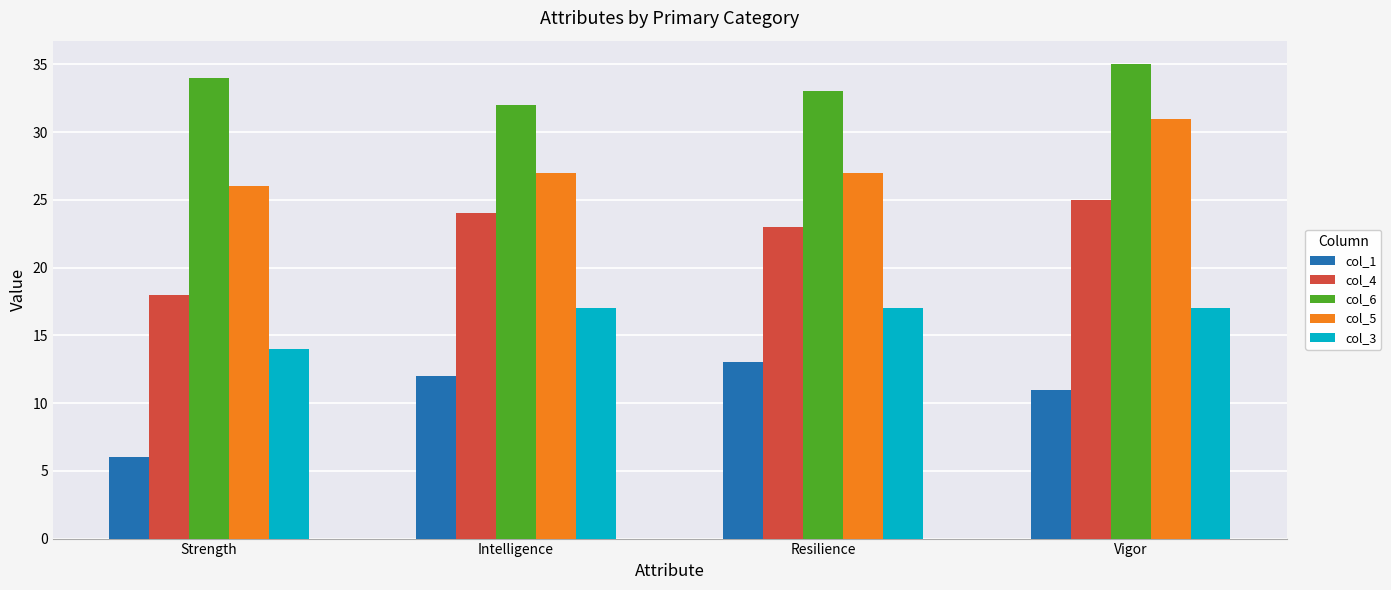

What is the value of the col_6 bar at the 1st from the left?

34